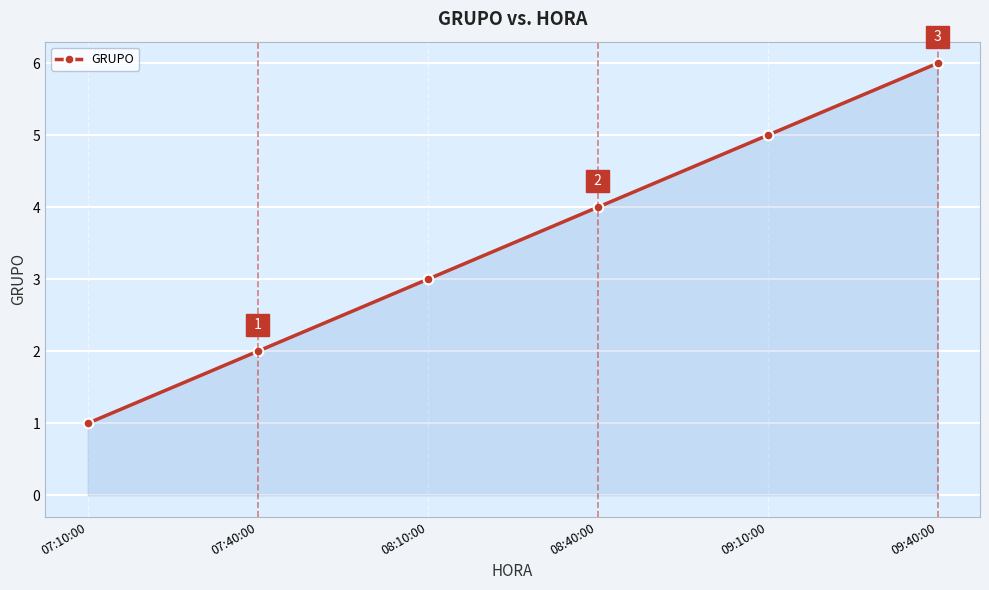

Rank the categories by value from lowest to highest.

07:10:00, 07:40:00, 08:10:00, 08:40:00, 09:10:00, 09:40:00